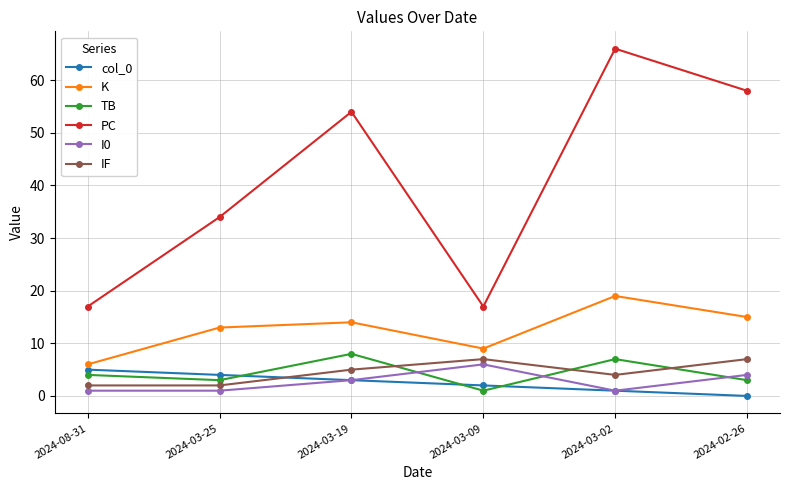

True or false: I0 and K intersect in this chart.

False